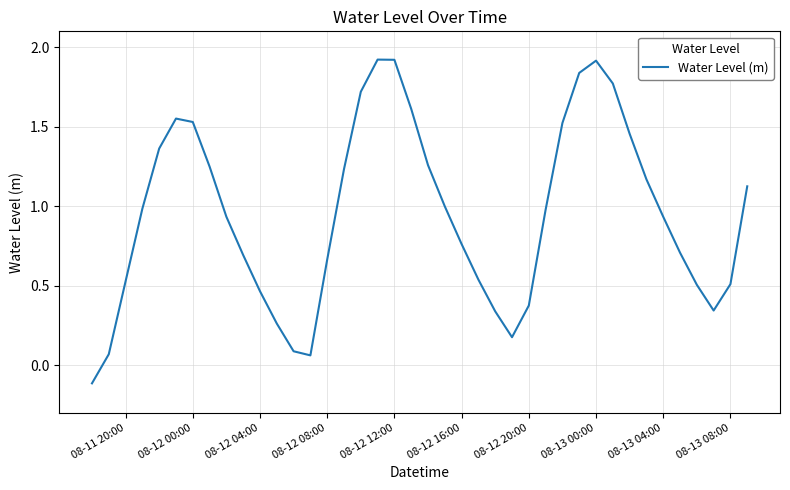

What is the greatest value displayed?

1.9